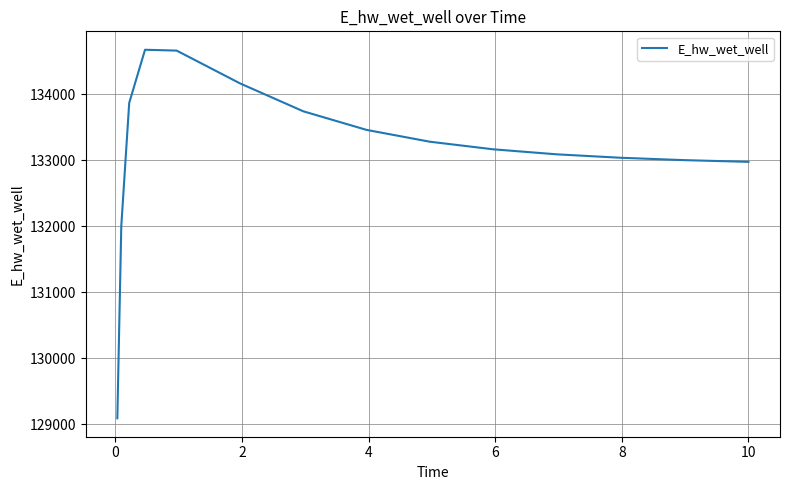

What is the greatest value displayed?

134671.5